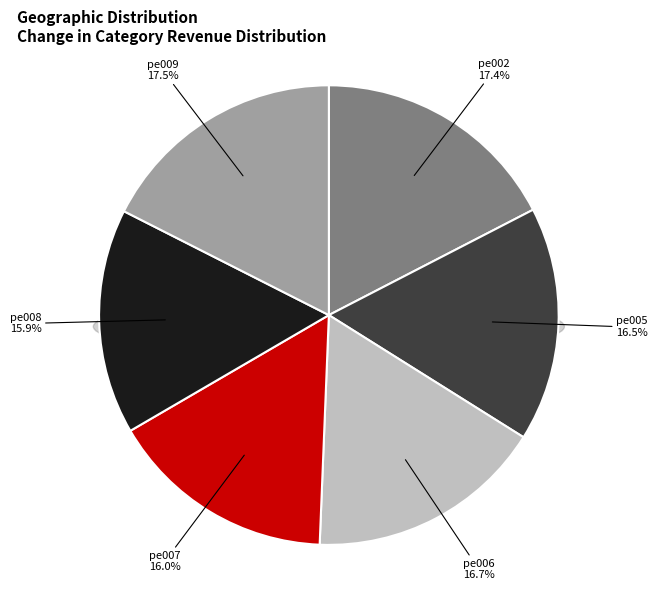

To the nearest percent, what is the difference between the pe005 and pe002 slice percentages?

1%